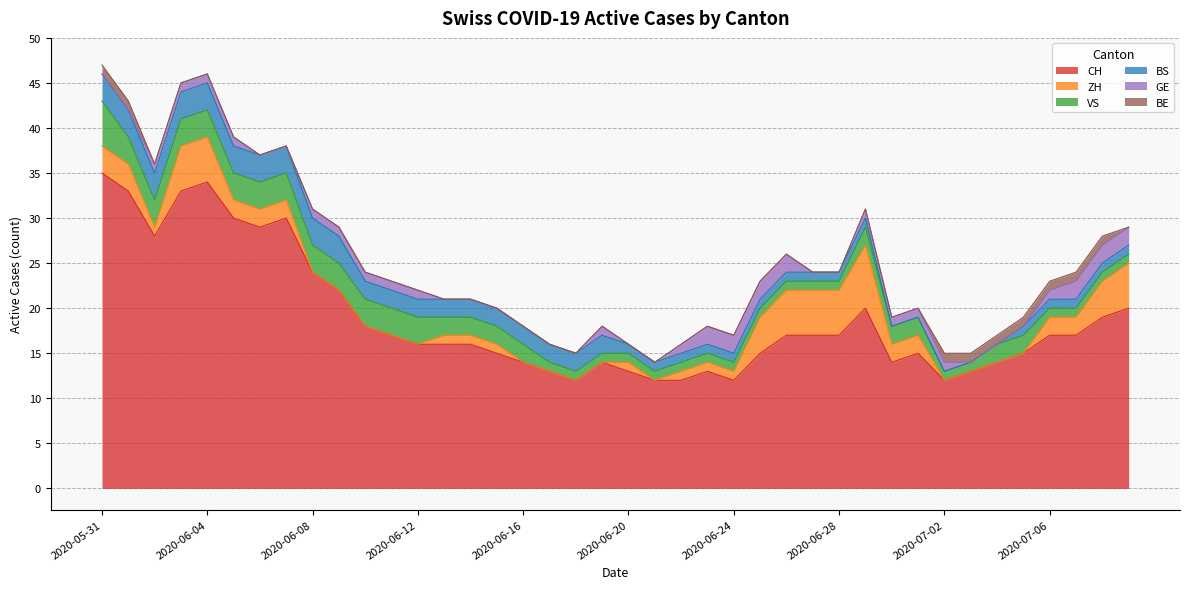

True or false: GE has more than 2 interior local peaks.

False